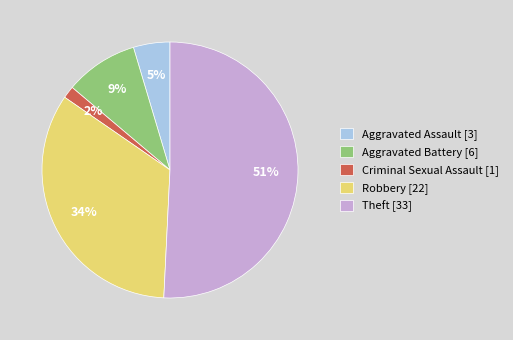

To the nearest percent, what is the combined percentage of Aggravated Battery and Robbery?

43%